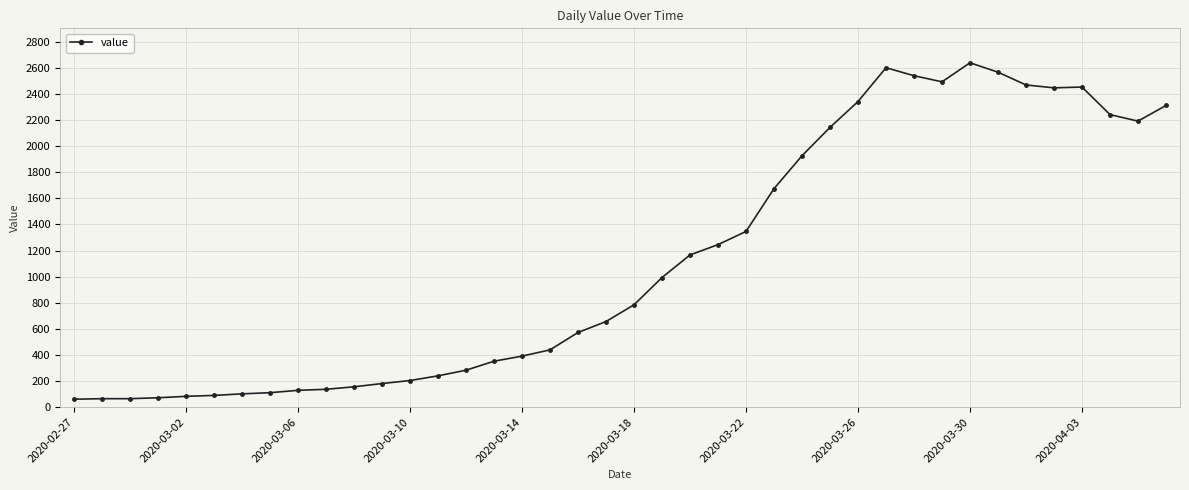

What is the value of the 9th point from the left?

129